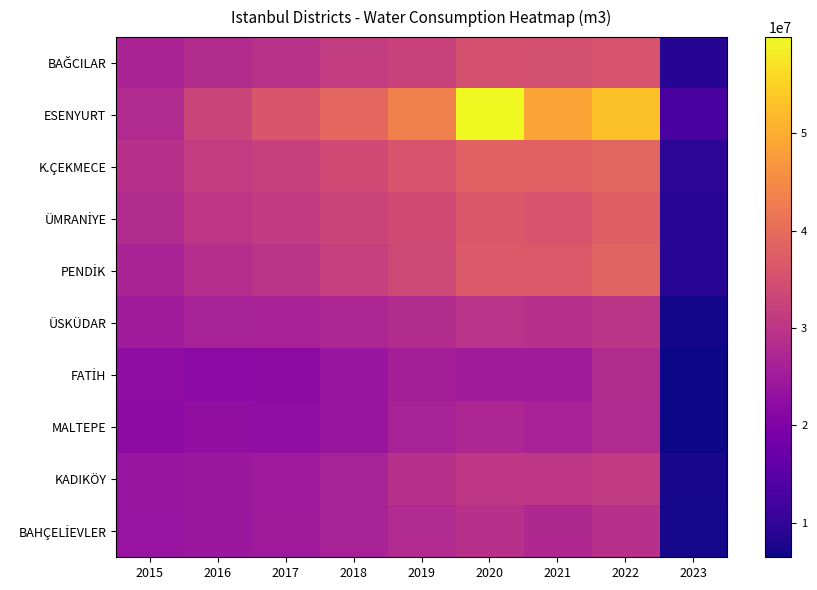

Rank the series at 2023 from highest to lowest value.

ESENYURT, K.ÇEKMECE, PENDİK, ÜMRANİYE, BAĞCILAR, KADIKÖY, BAHÇELİEVLER, ÜSKÜDAR, FATİH, MALTEPE